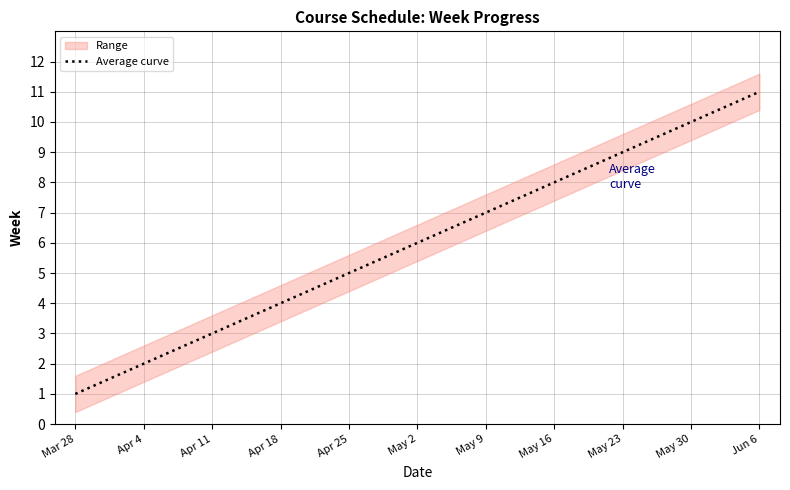

What is the difference between the values at Jun 6 and May 23?

2